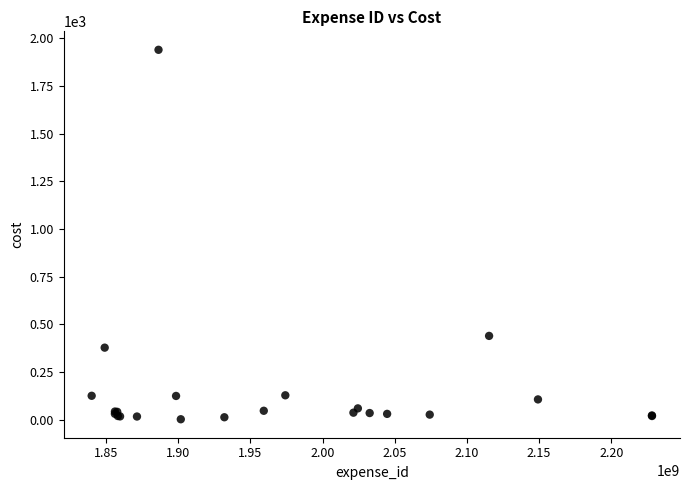

What Y value in the scatter plot is closest to 971?

440.0